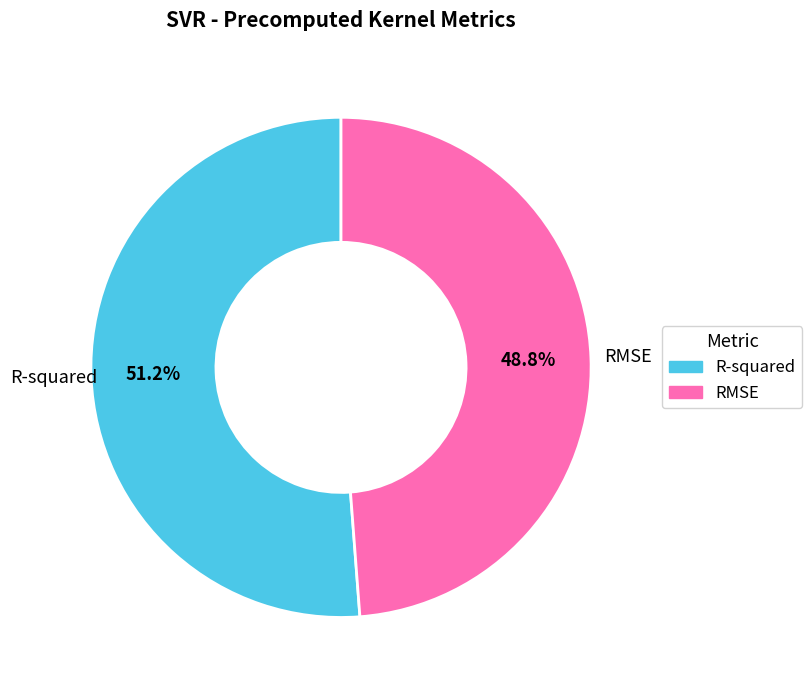

Does any single category account for the majority?

Yes